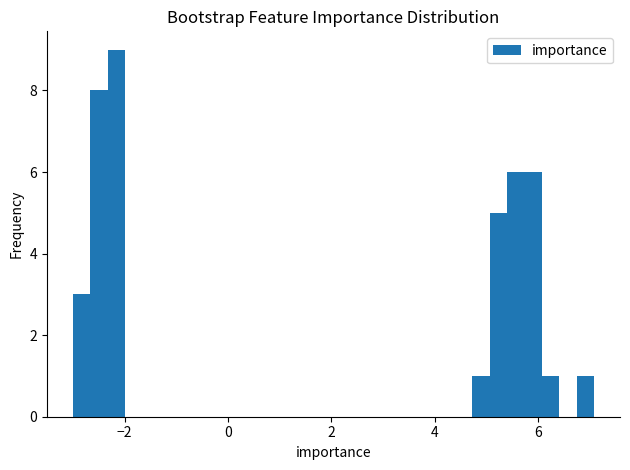

Around what value on the x-axis is the tallest bar? Give the approximate position of its centre, as read against the axis.

-2.2